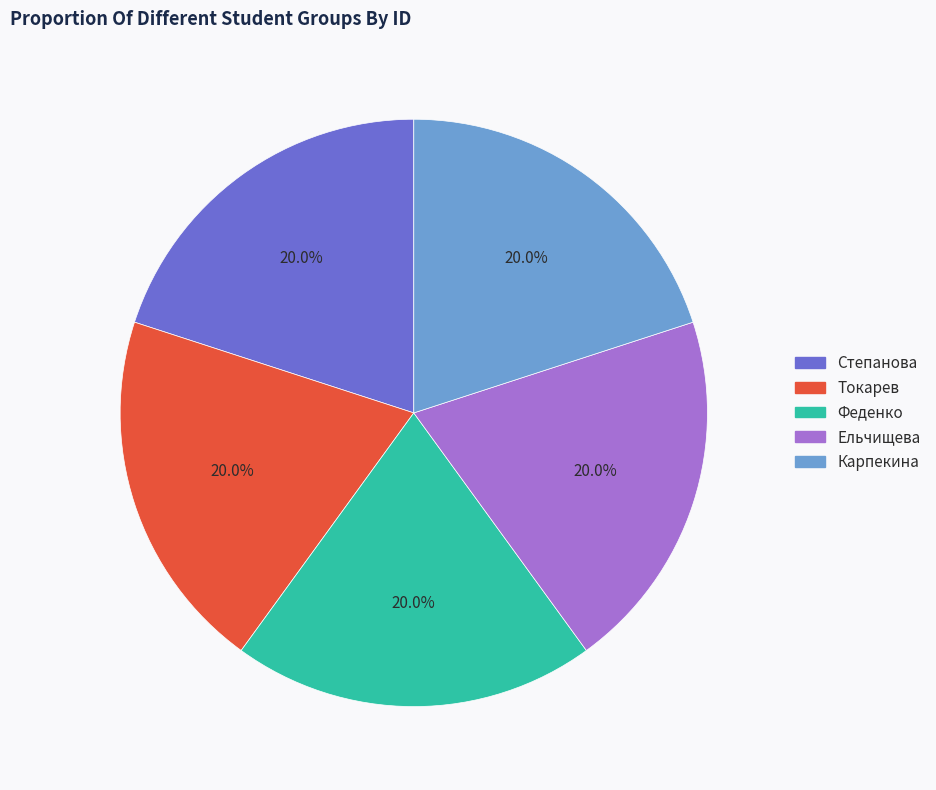

How many slices are in this pie chart?

5